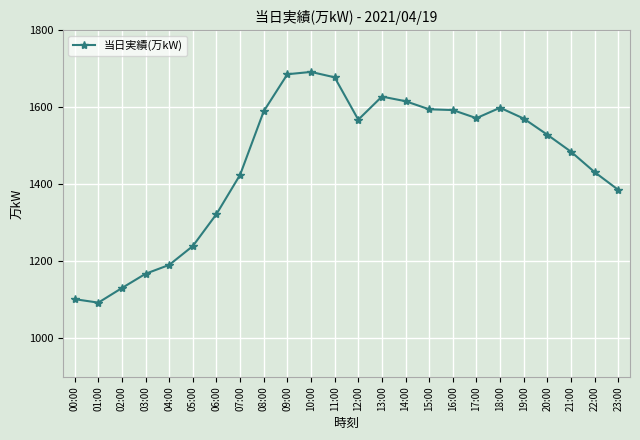

What is the minimum value shown in the chart?

1093